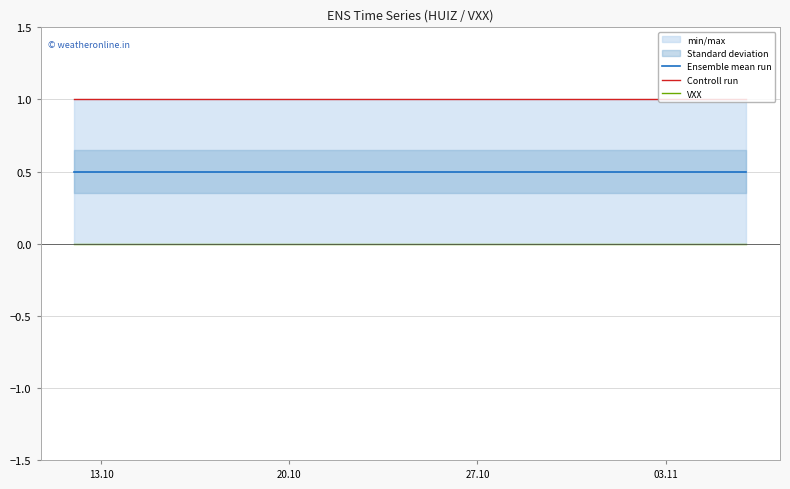

Is the value of VXX at 20.10 greater than the value of Controll run at 20.10?

No